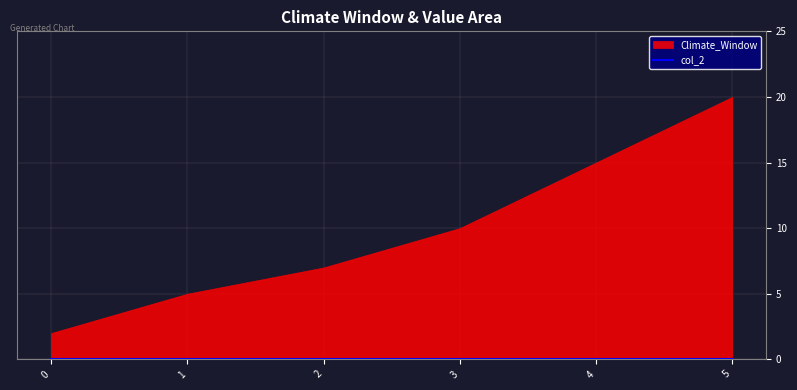

Which series has the largest total across all categories?

Climate_Window